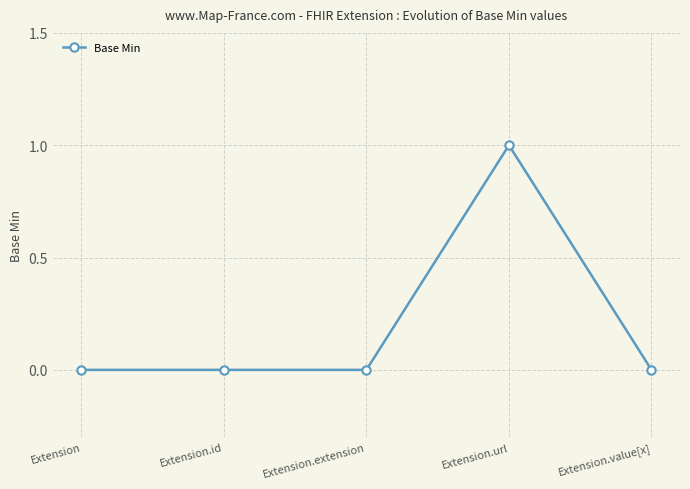

The value at Extension is 0. True or false?

True